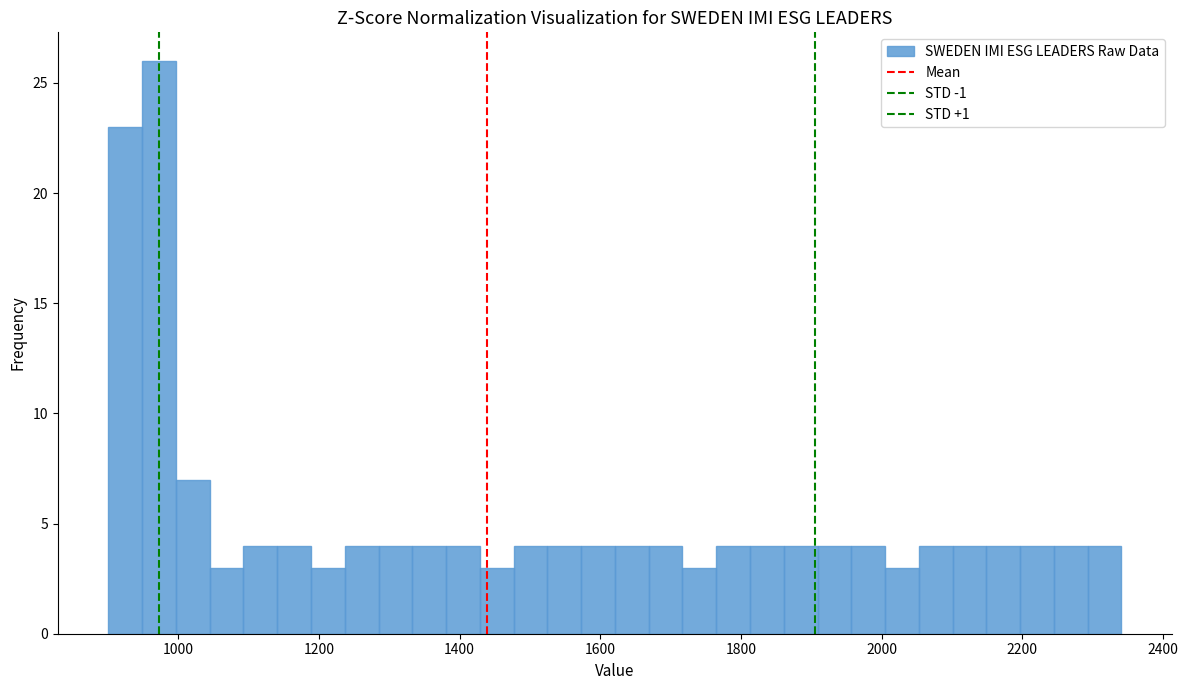

Read against the x-axis, roughly where is the centre of the tallest bar?

980